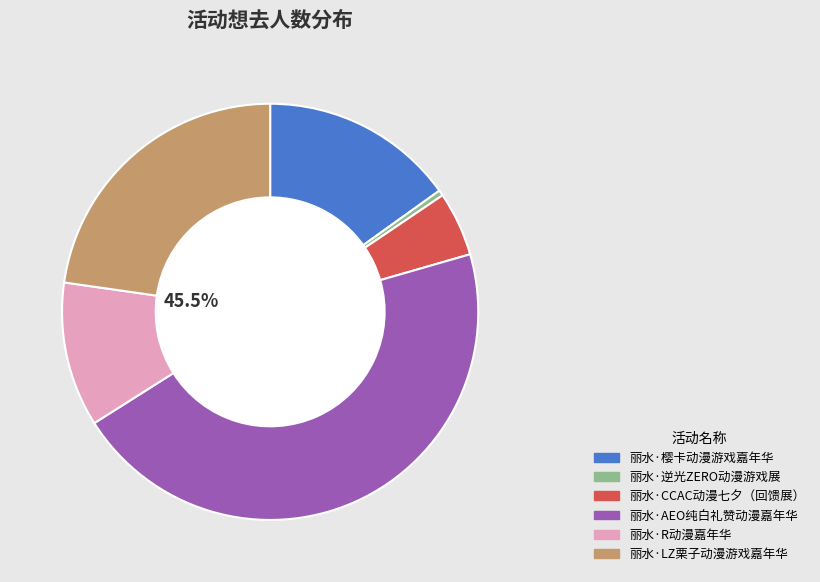

How many slices are in this pie chart?

6